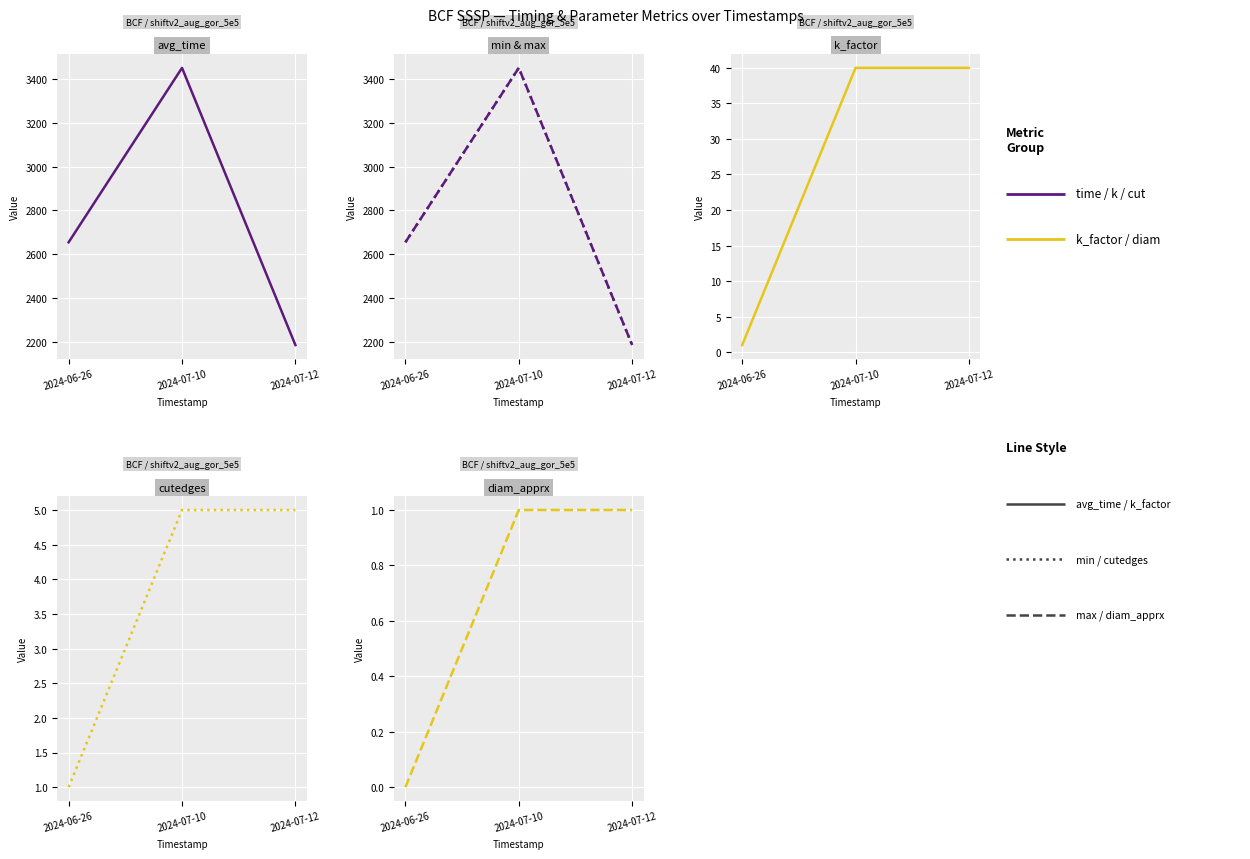

Between 2024-07-12 and 2024-06-26, which is larger?

2024-06-26